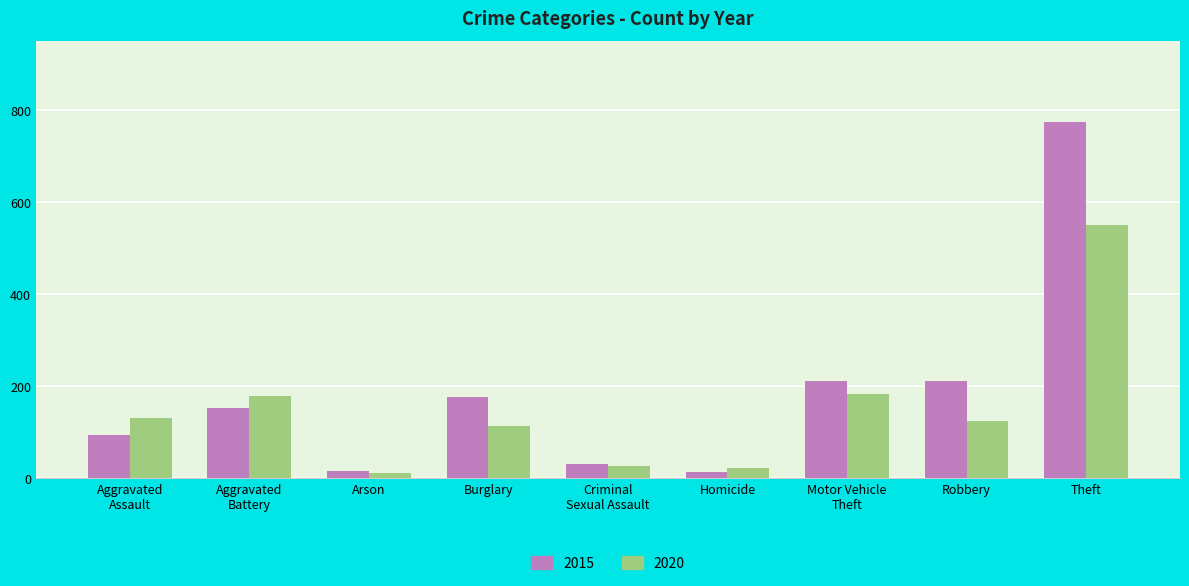

How many series are shown in this chart?

2